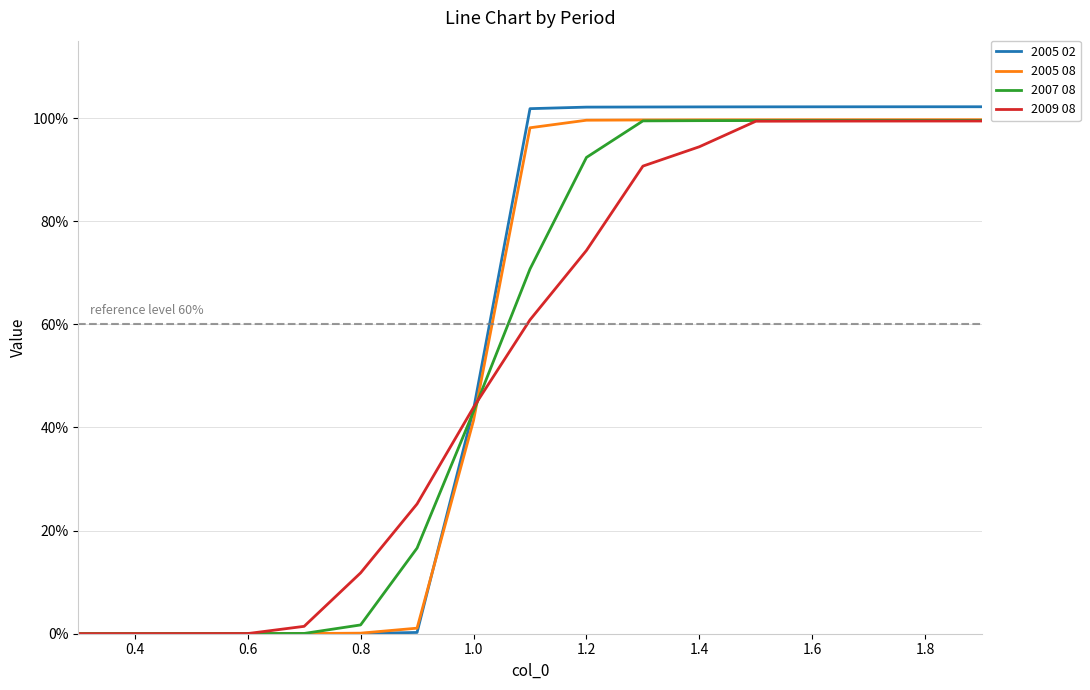

What is the maximum value for 2005 02?

1.0